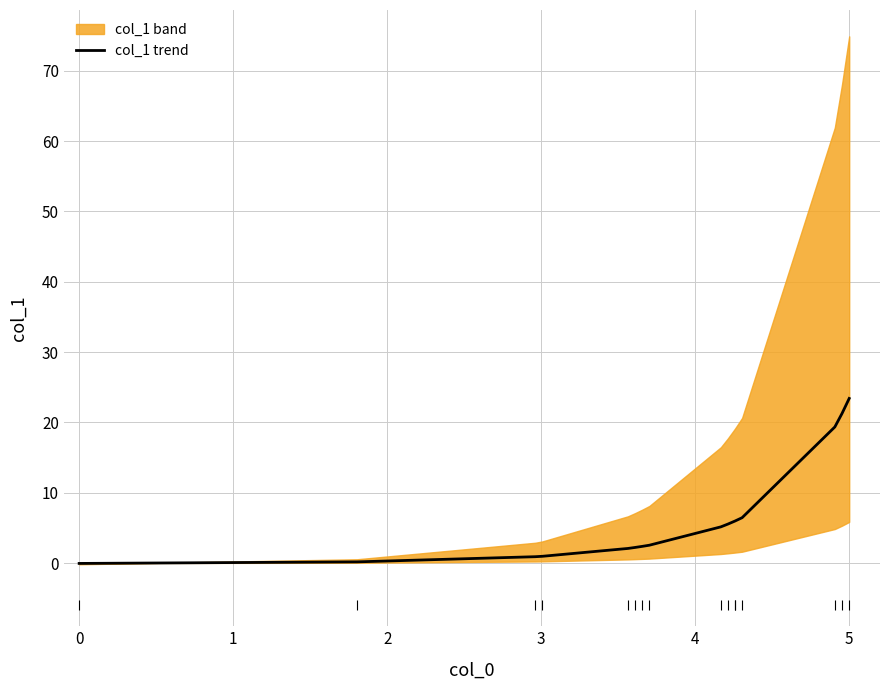

The chart shows a value of 0.2 at 1. True or false?

False